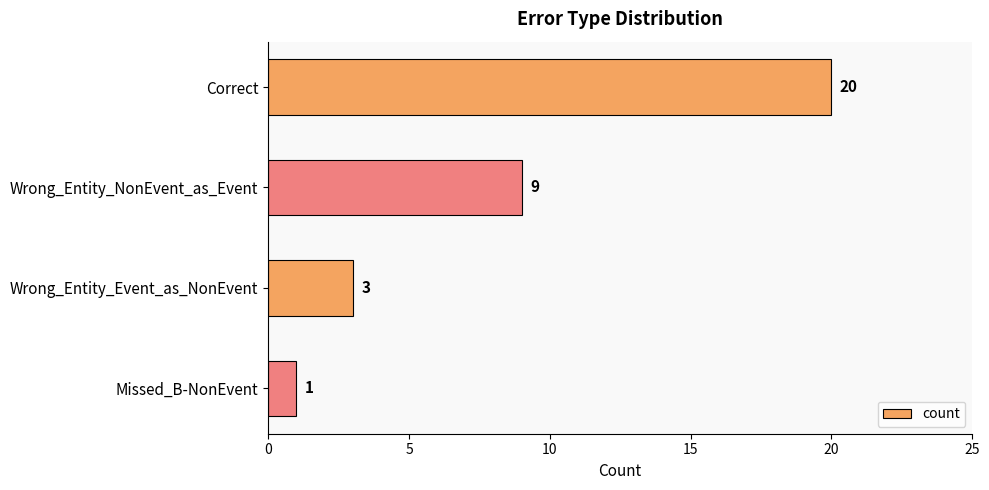

Is it true that the value at Wrong_Entity_Event_as_NonEvent is 3?

True